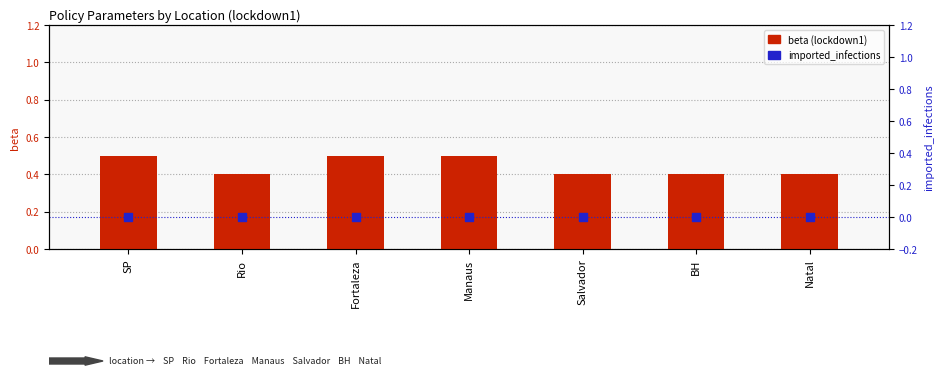

Which series contains the lowest Y value?

imported_infections